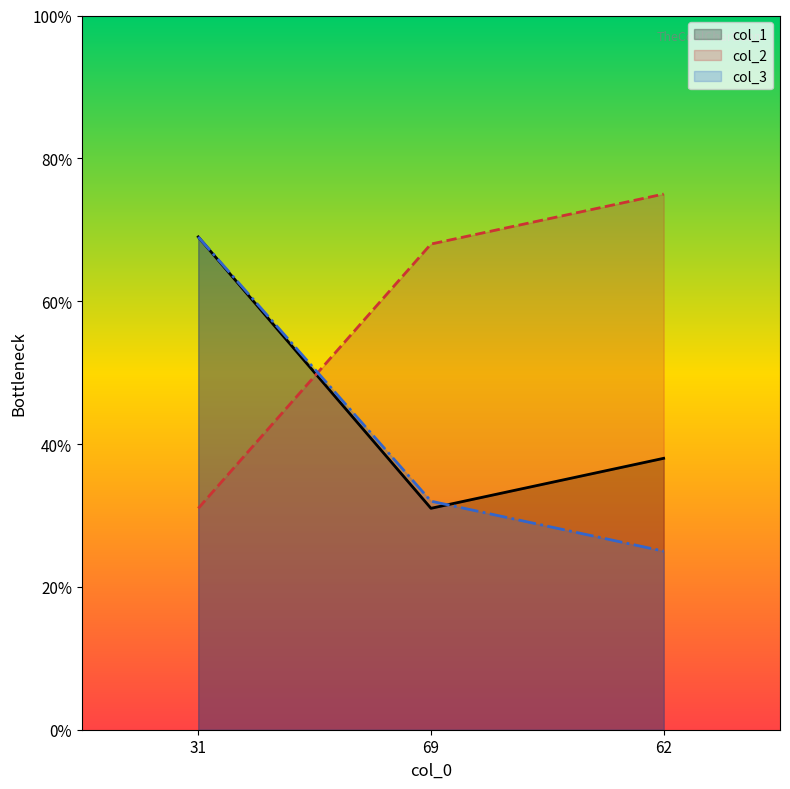

What position from the left is 62?

3